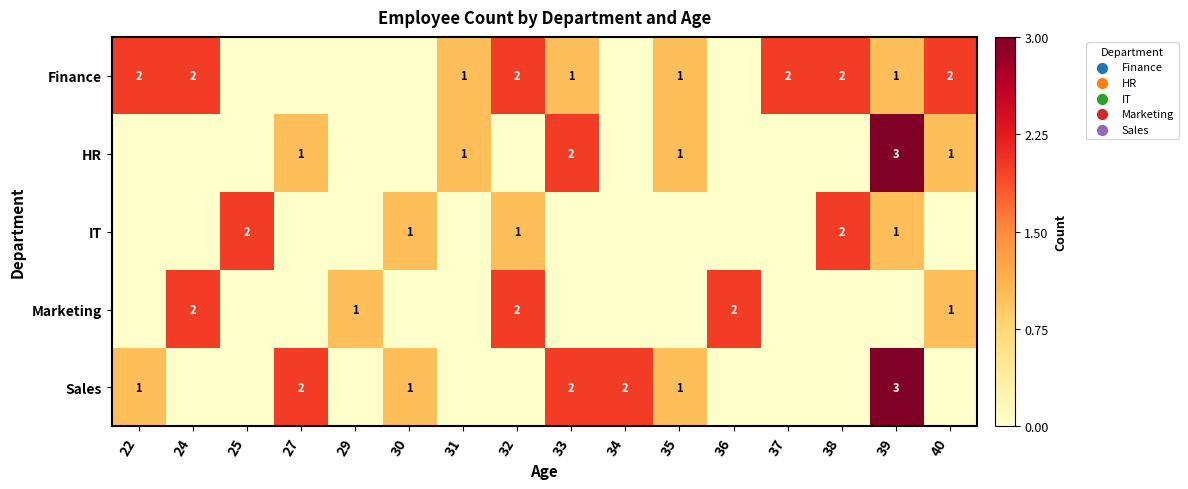

The value of IT at 38 is 3. True or false?

False